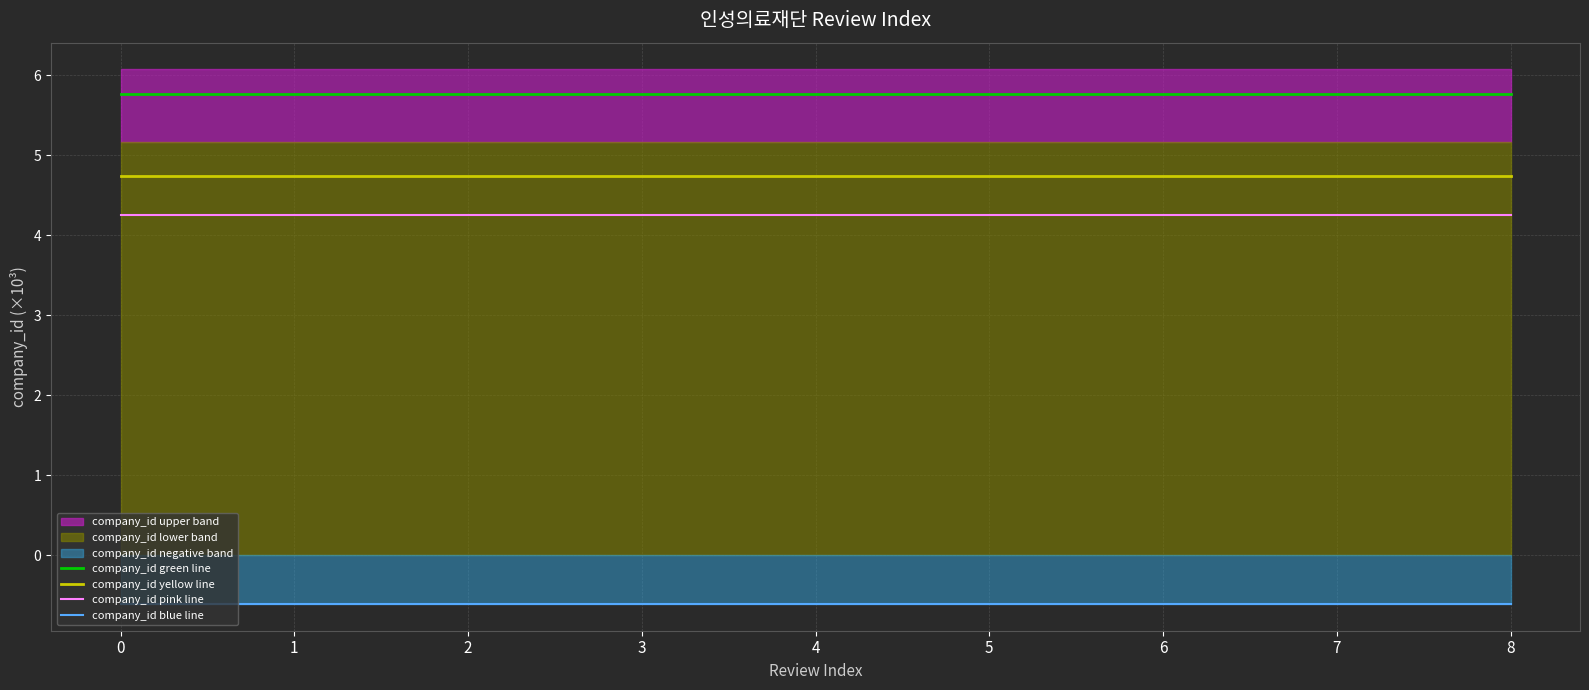

What is the sum of all company_id yellow line values?

42.6